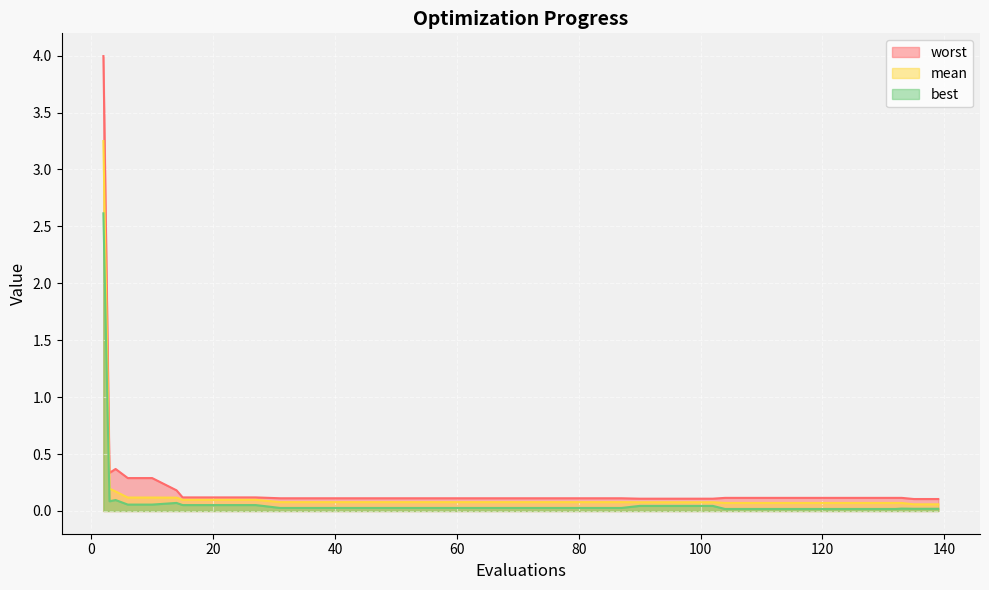

Which category has the lowest value in the mean series?

135